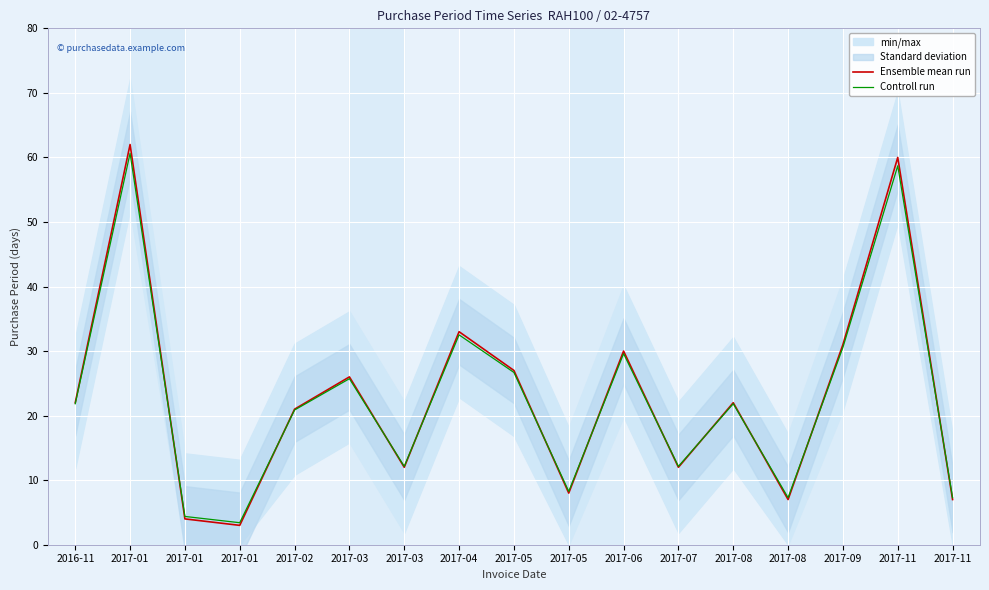

How many times do Ensemble mean run and Controll run cross each other?

11